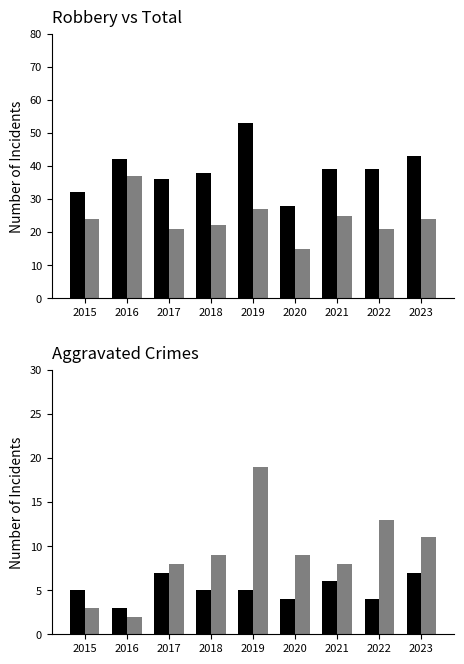

Count the Aggravated Assault values in the range 4 to 6.

6